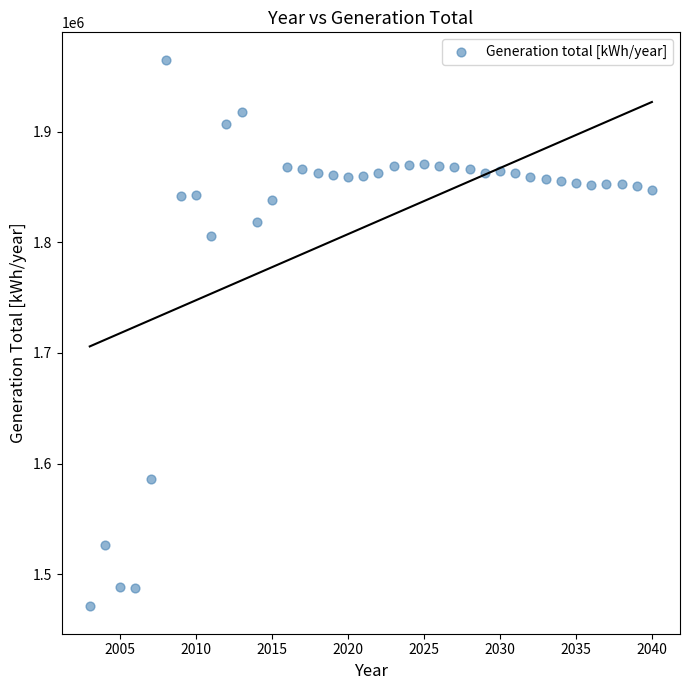

What is the range of X values (max minus min)?

37